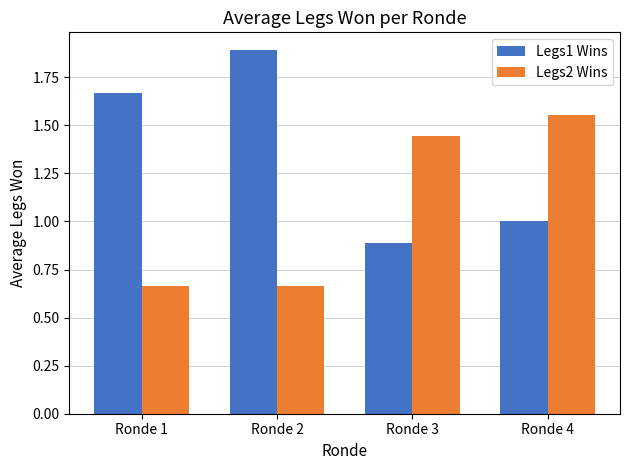

The Legs1 Wins series shows 0.3 at Ronde 3. True or false?

False